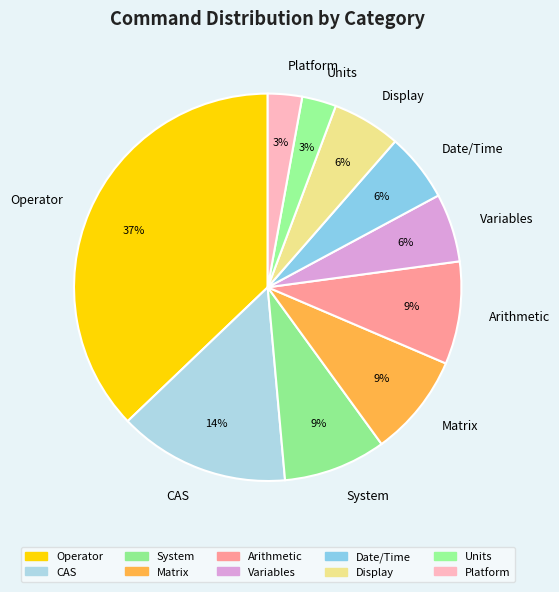

Between Platform and Matrix, which is larger?

Matrix